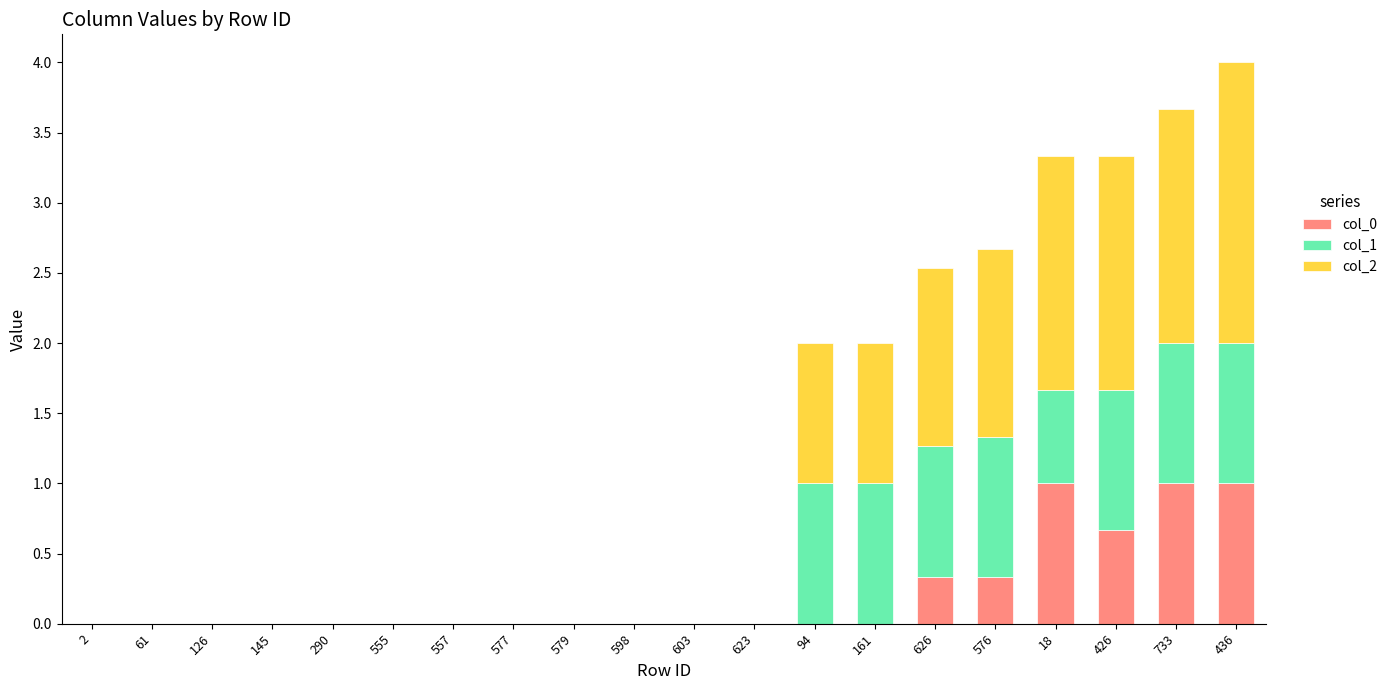

What is the sum of all col_0 values?

4.3